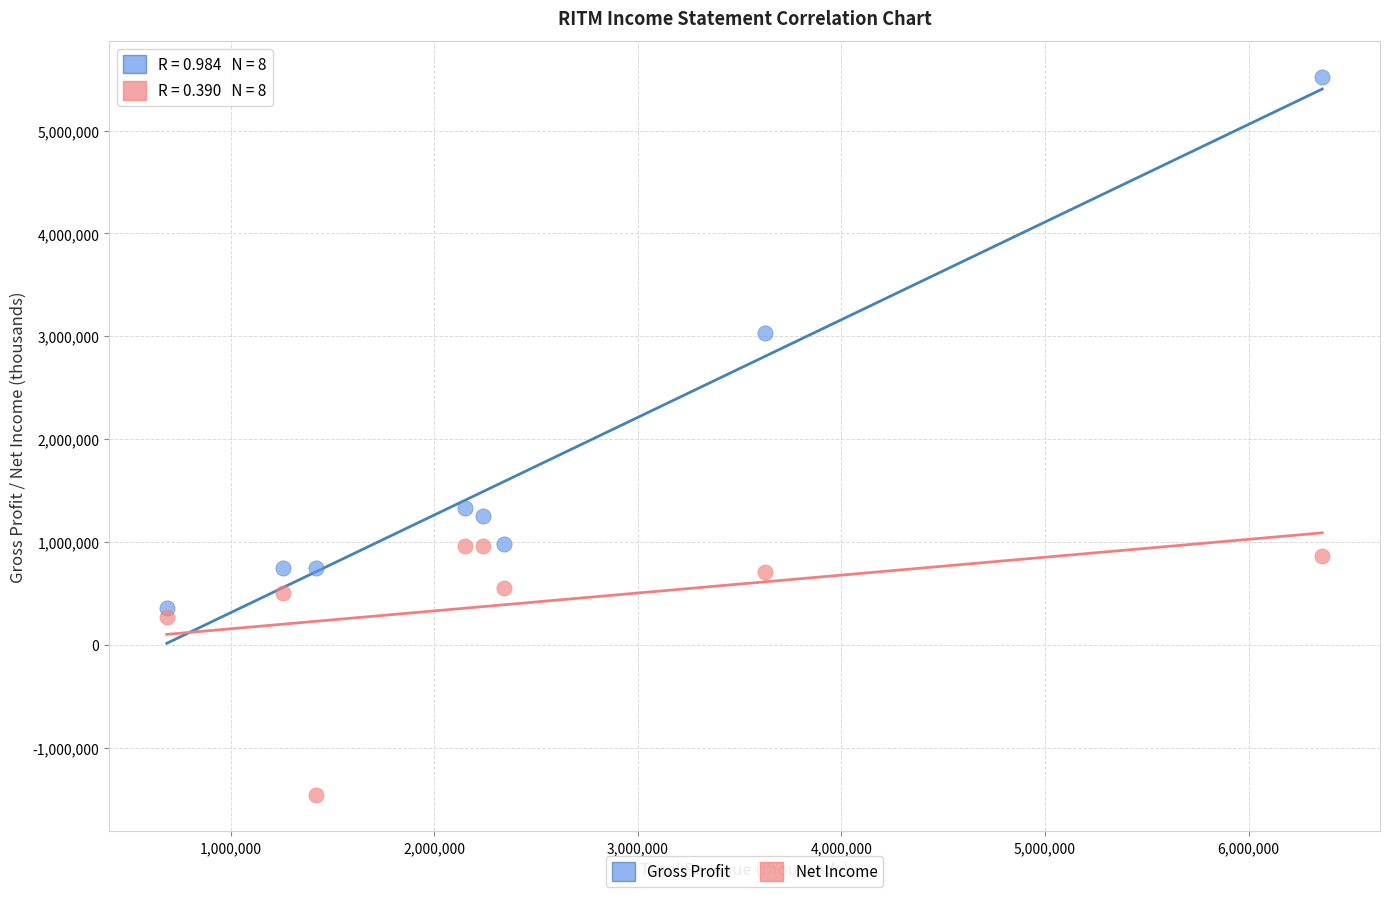

Which series reaches the minimum Y coordinate?

Net Income